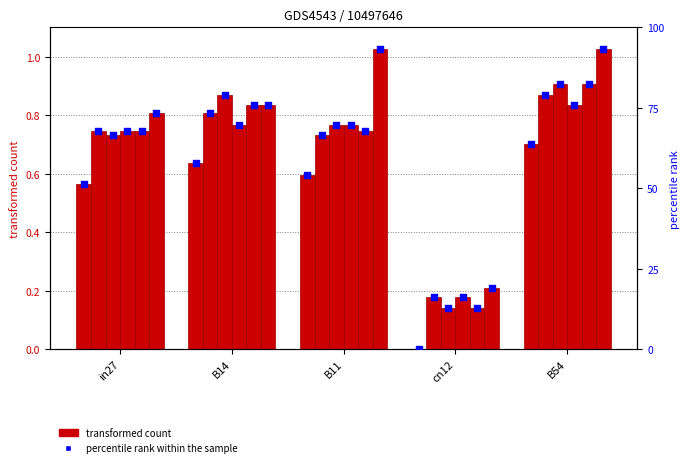

At which category is the sum across all series the highest?

B54